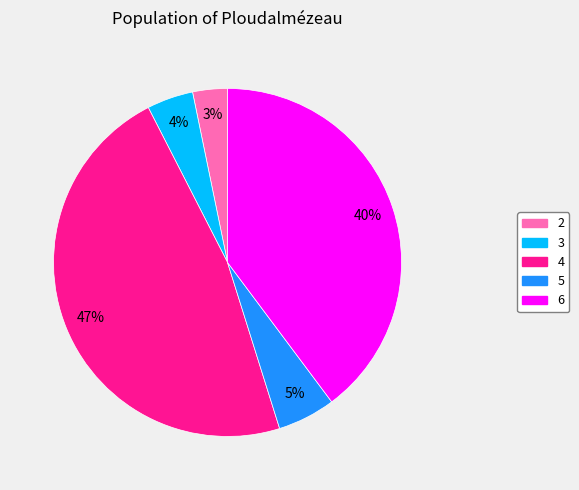

Combined, do 4 and 5 account for over 50%?

Yes